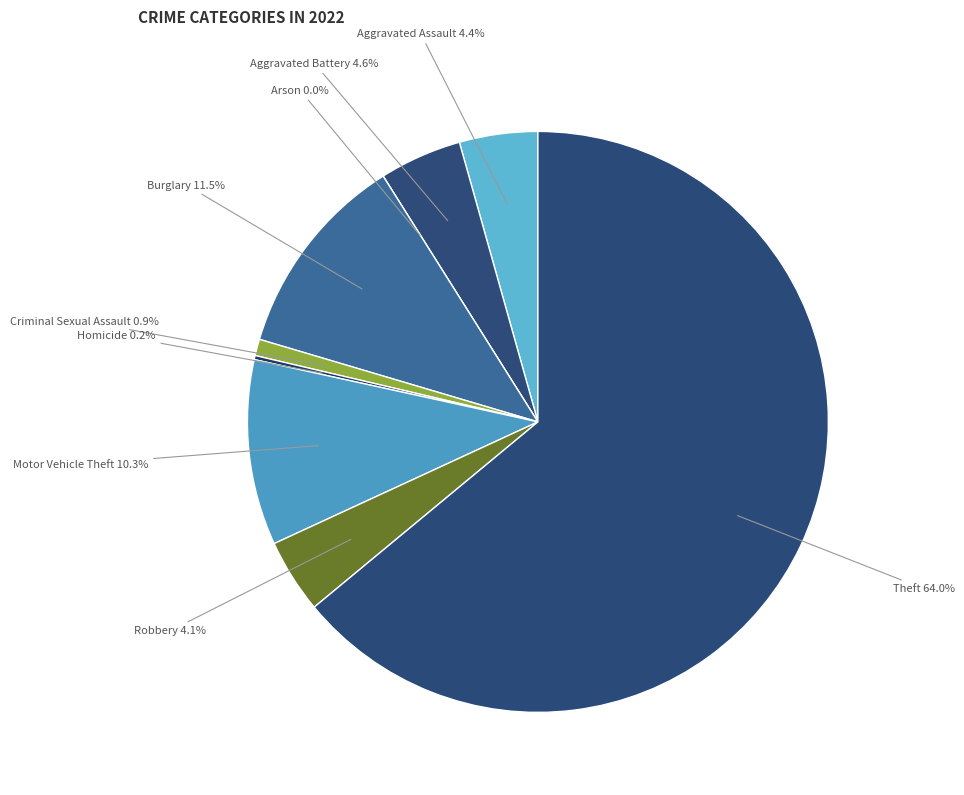

Combined, do Robbery and Homicide account for over 50%?

No